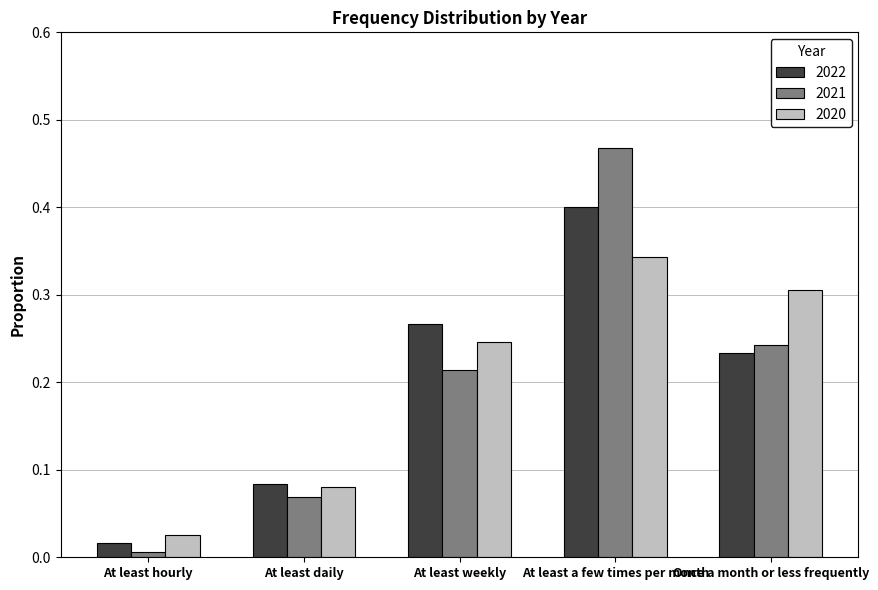

At which label does 2022 reach its minimum?

At least hourly